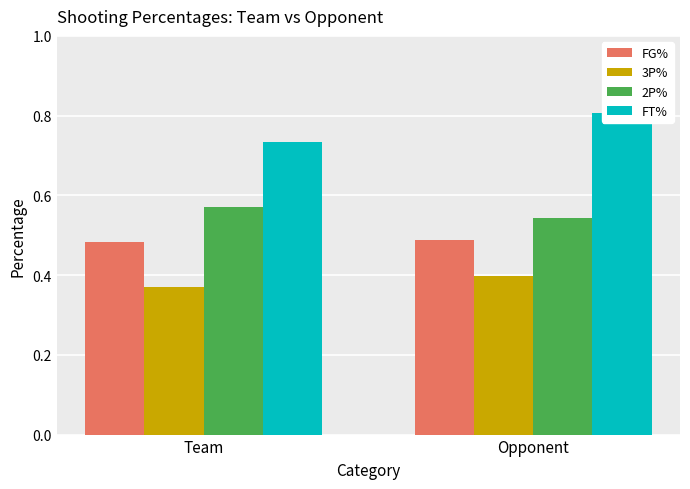

Which category has the lowest value in the 2P% series?

Opponent